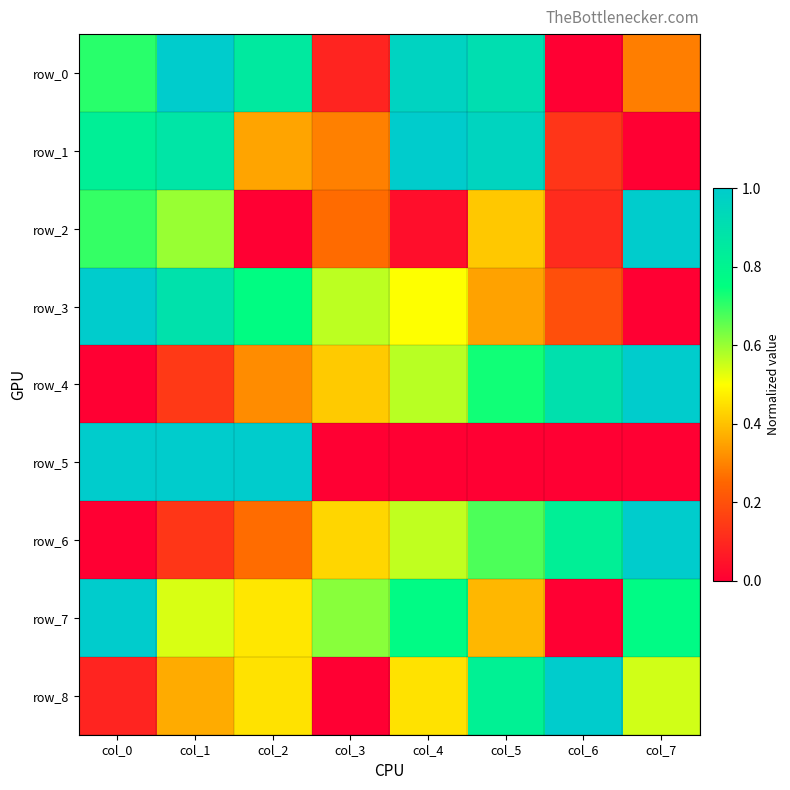

Which series has the widest spread of values?

row_0